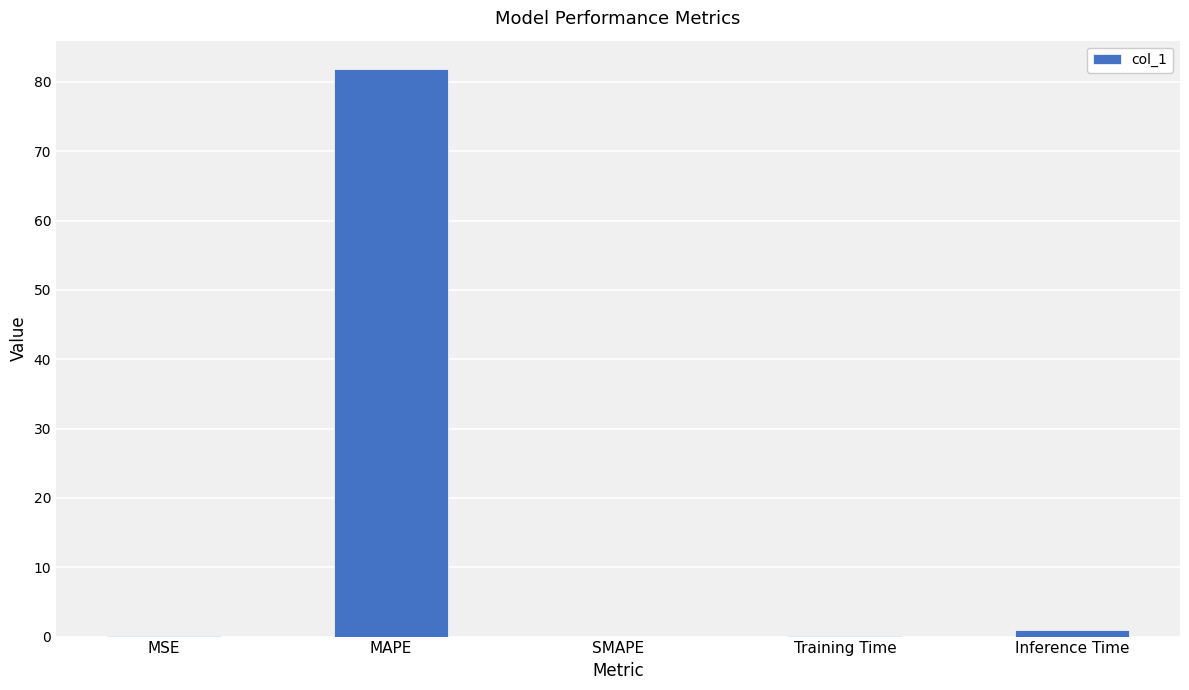

What is the sum of all values?

82.9